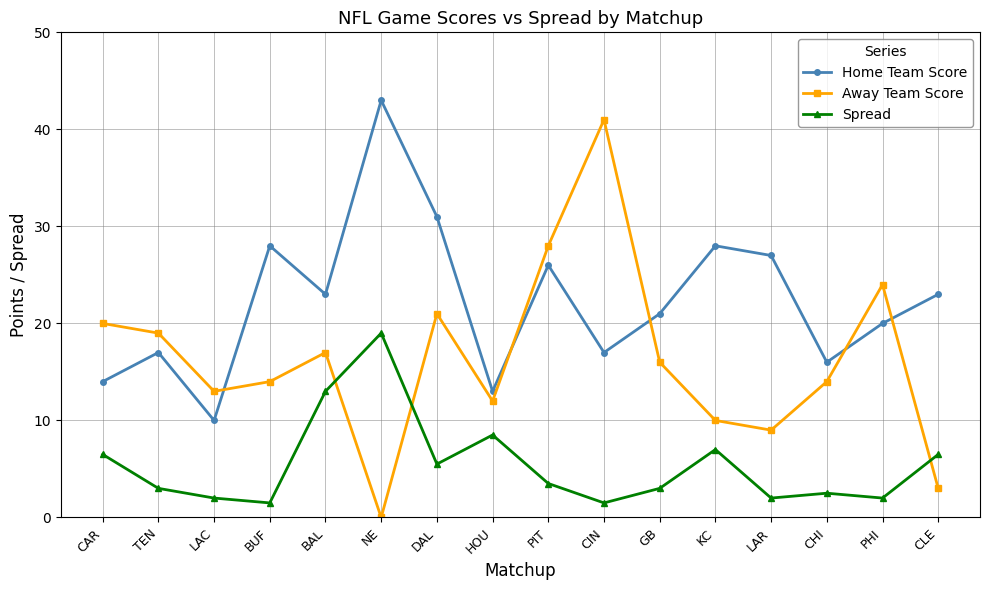

What is the total value across all series at BAL?

53.0